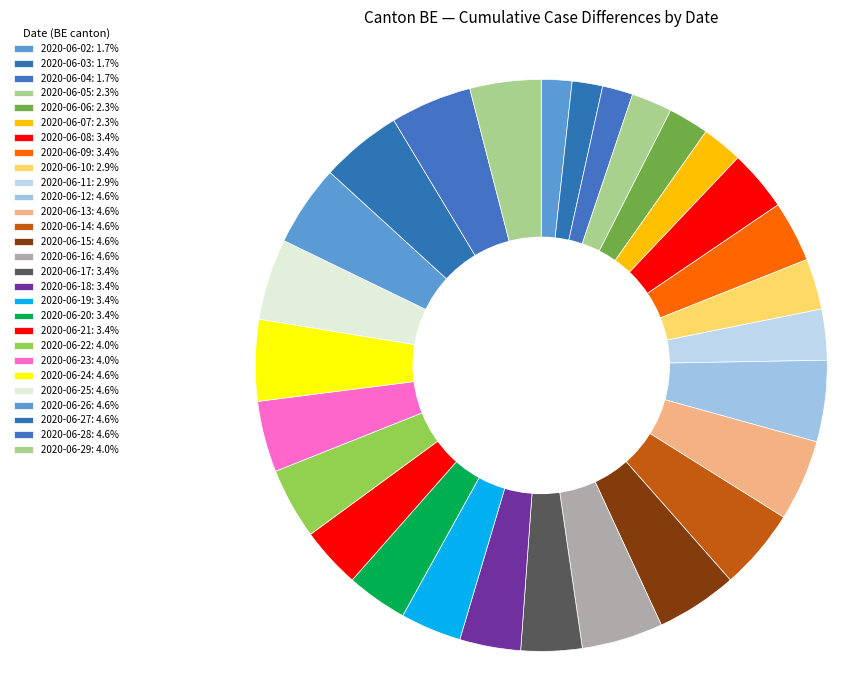

Is there a majority slice in this chart?

No